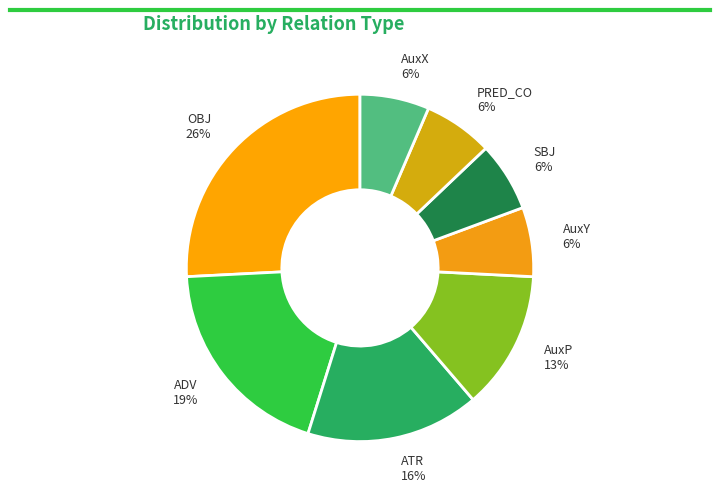

To the nearest percent, what percentage of the pie is SBJ?

6%